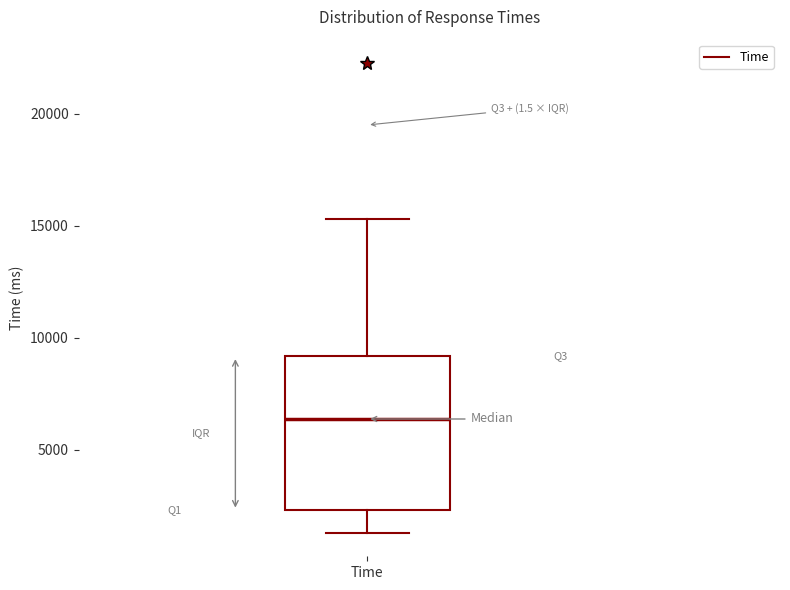

Read this box plot against the y-axis: the position of the median line, the range covered by the box, and the ends of both whiskers. The values are not printed on the chart, so give them approximately, as read against the axis.

median 6500, box 2500 to 9000, whiskers 1500 to 15500